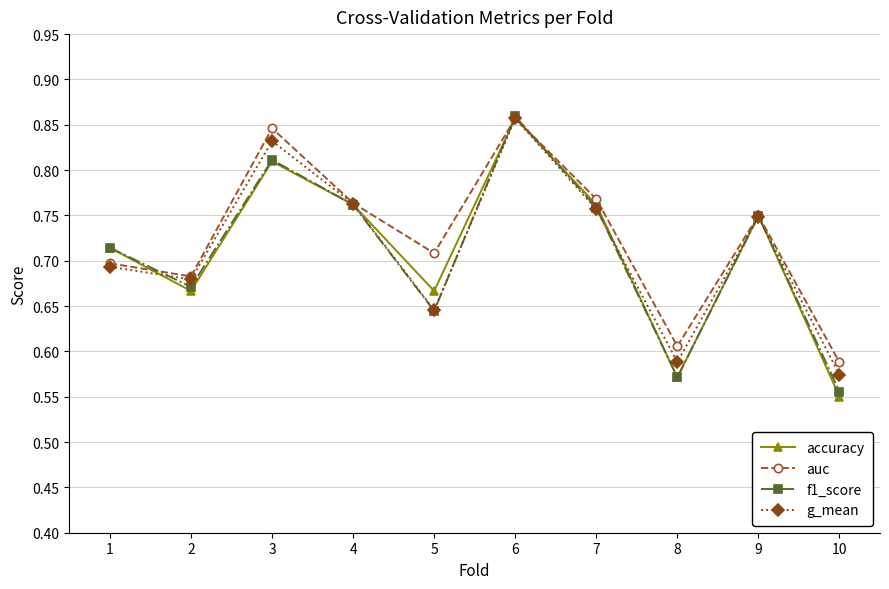

Which series changed the most between 6 and 7?

f1_score